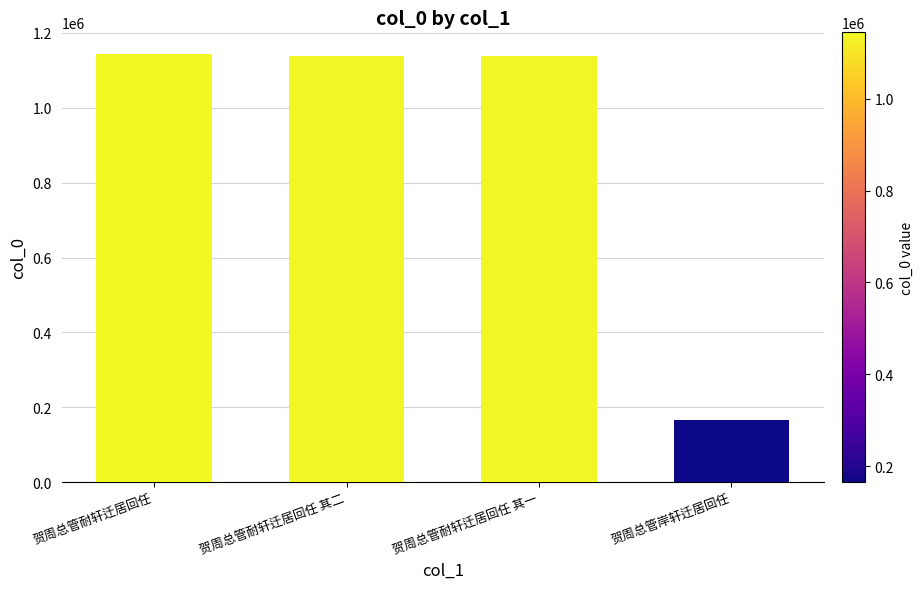

What is the sum of all values?

3584073